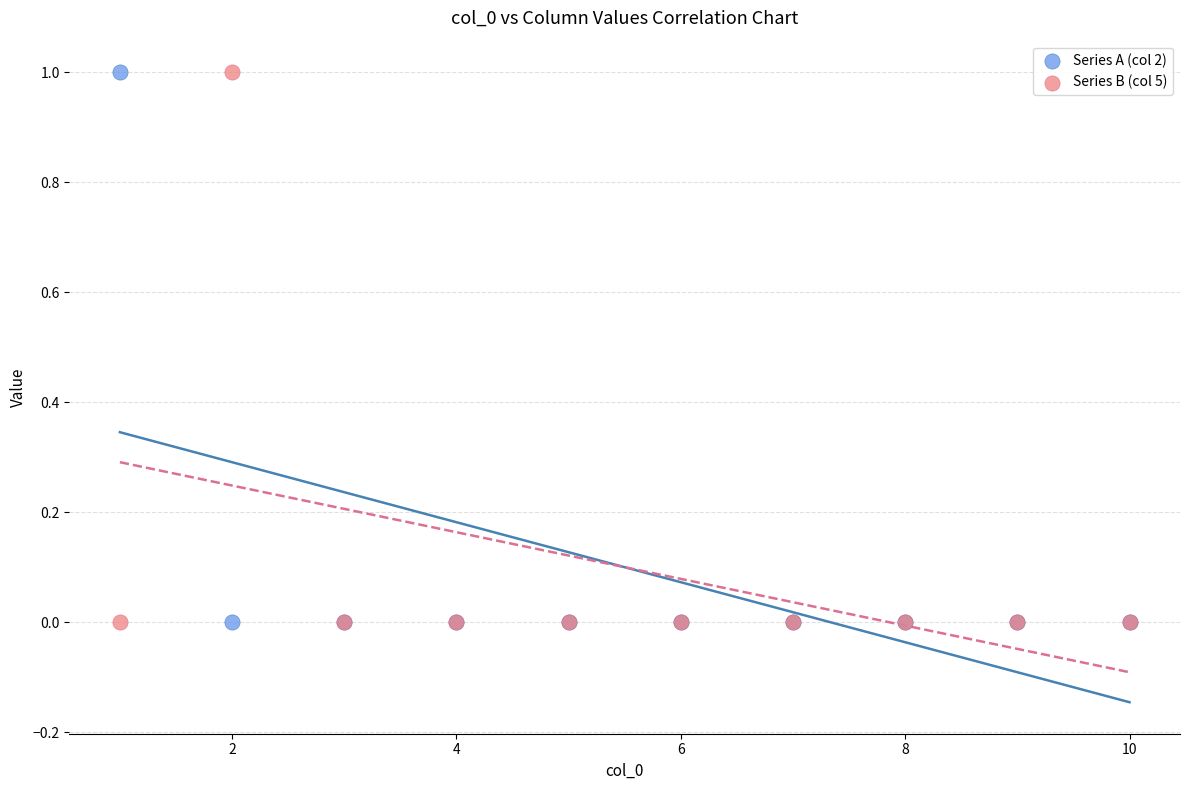

What is the X range (max minus min) for the scatter plot?

9